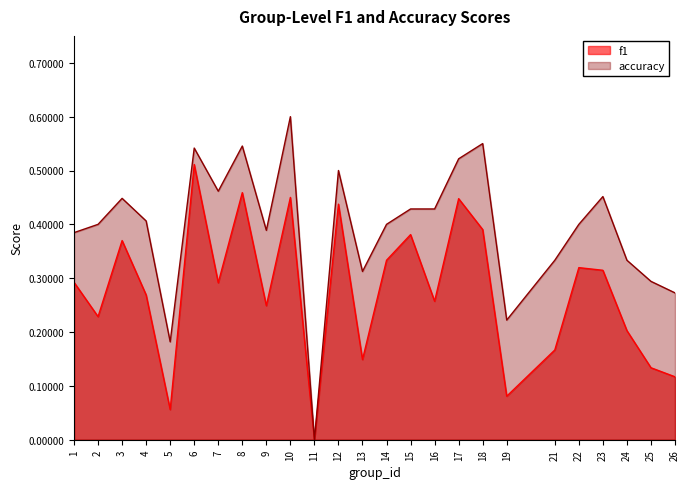

True or false: f1 and accuracy intersect in this chart.

False